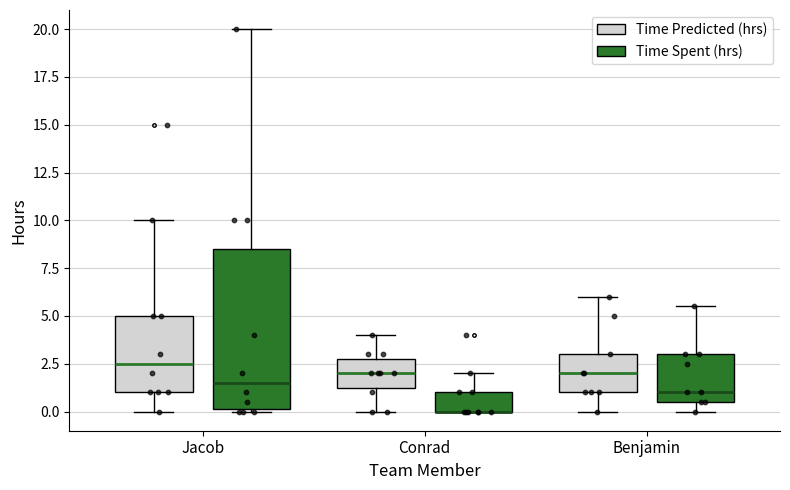

Reading left to right, transcribe this box plot: for each box, give where its median line is, the range the box spans, and where its two whiskers end, as read against the y-axis. The values are not printed on the chart, so give them approximately, as read against the axis.

Jacob (Time Predicted (hrs)): median 2.5, box 1.0 to 5.0, whiskers 0.0 to 10.0
Jacob (Time Spent (hrs)): median 1.5, box 0.0 to 8.5, whiskers 0.0 to 20.0
Conrad (Time Predicted (hrs)): median 2.0, box 1.5 to 3.0, whiskers 0.0 to 4.0
Conrad (Time Spent (hrs)): median 0.0 (drawn on the box's lower edge), box 0.0 to 1.0, whiskers 0.0 to 2.0
Benjamin (Time Predicted (hrs)): median 2.0, box 1.0 to 3.0, whiskers 0.0 to 6.0
Benjamin (Time Spent (hrs)): median 1.0, box 0.5 to 3.0, whiskers 0.0 to 5.5